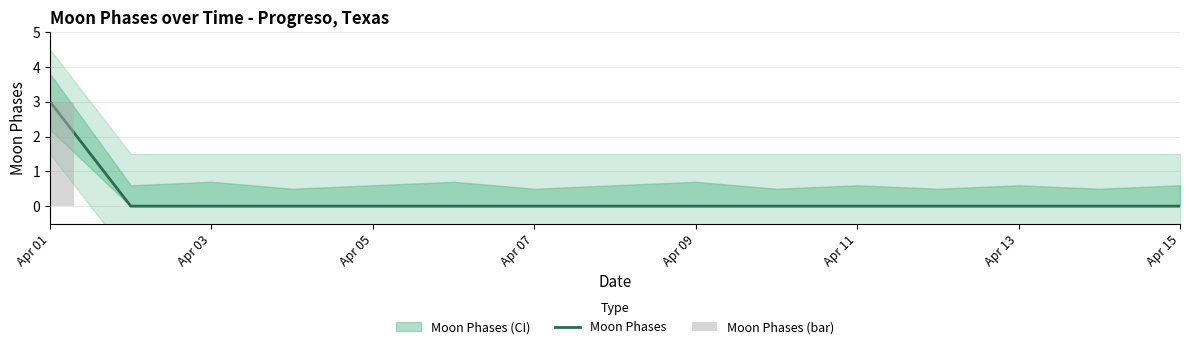

Are the bars horizontal?

No